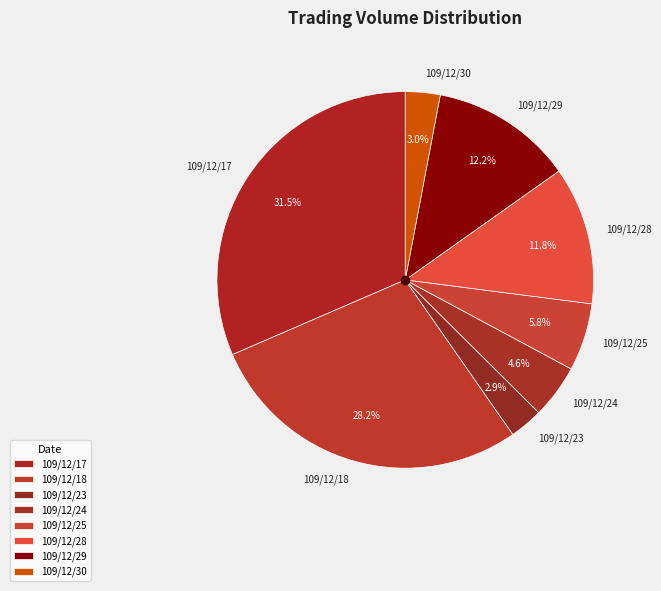

To the nearest percent, what is the difference between the 109/12/23 and 109/12/25 slice percentages?

3%